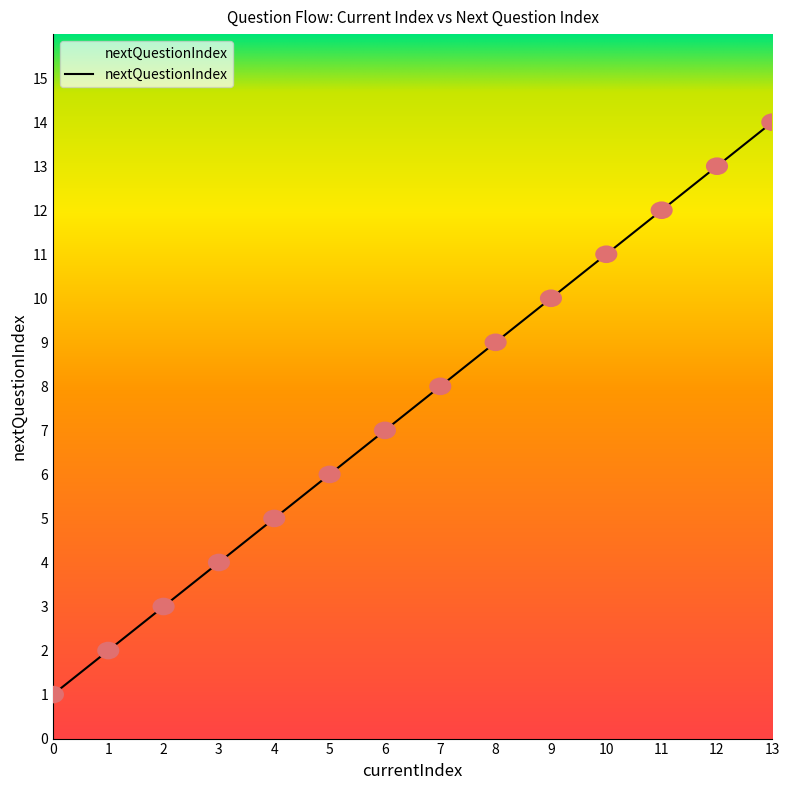

What is the ratio of the value at 3 to the value at 10?

0.4